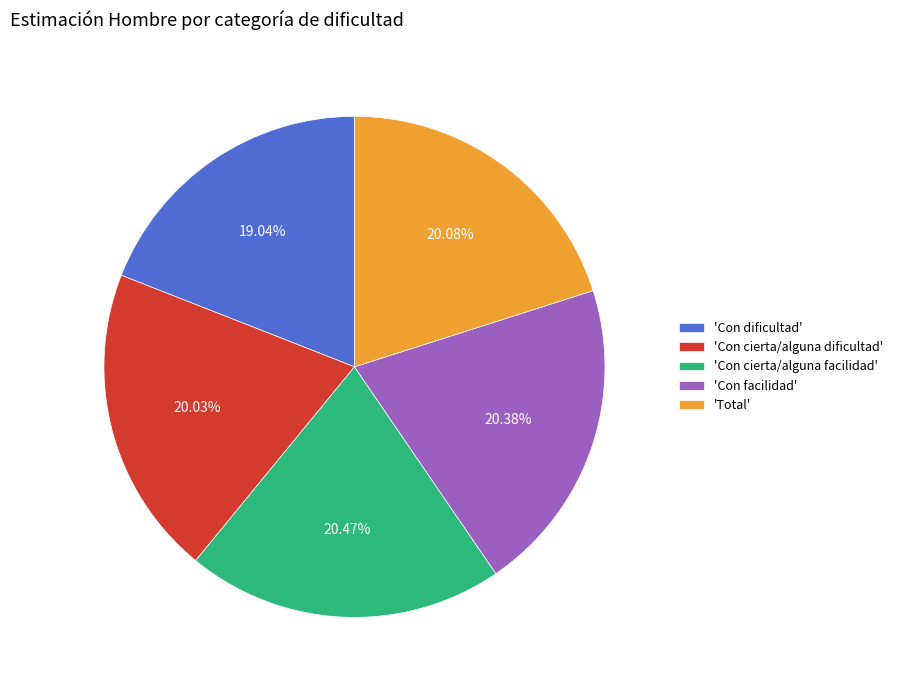

Is there any slice that represents more than half of the pie?

No